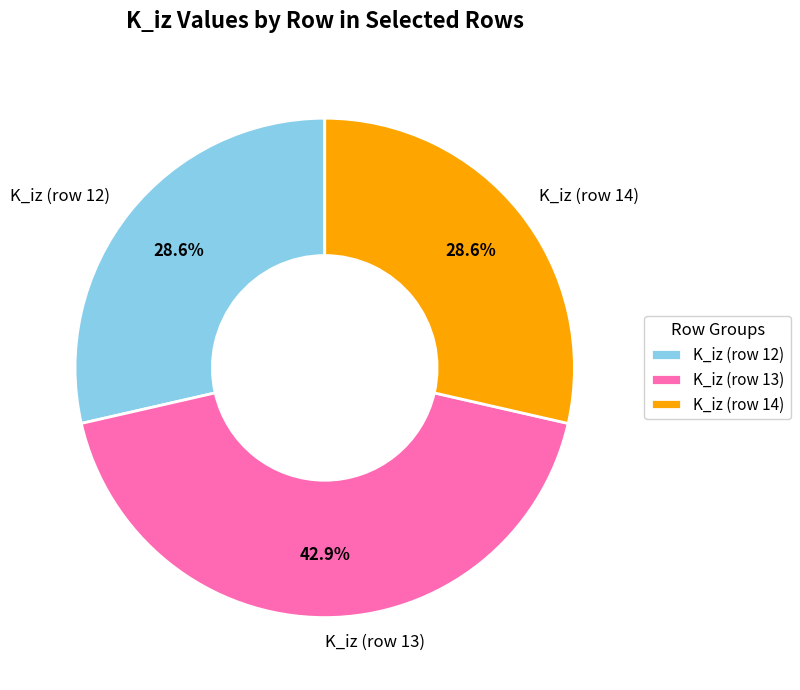

Which slice is the largest?

K_iz (row 13)